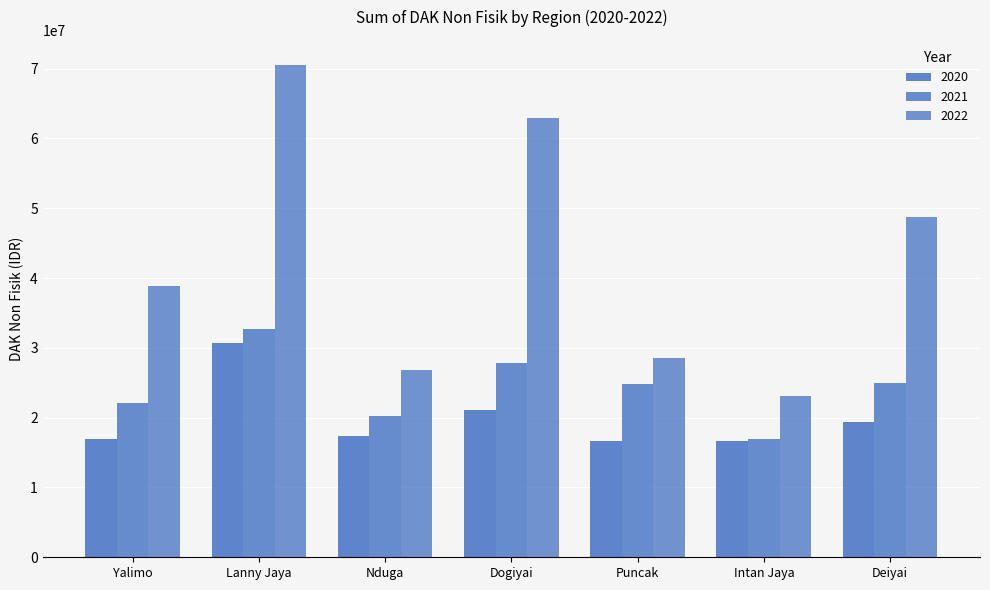

Rank the series at Yalimo from lowest to highest value.

2020, 2021, 2022